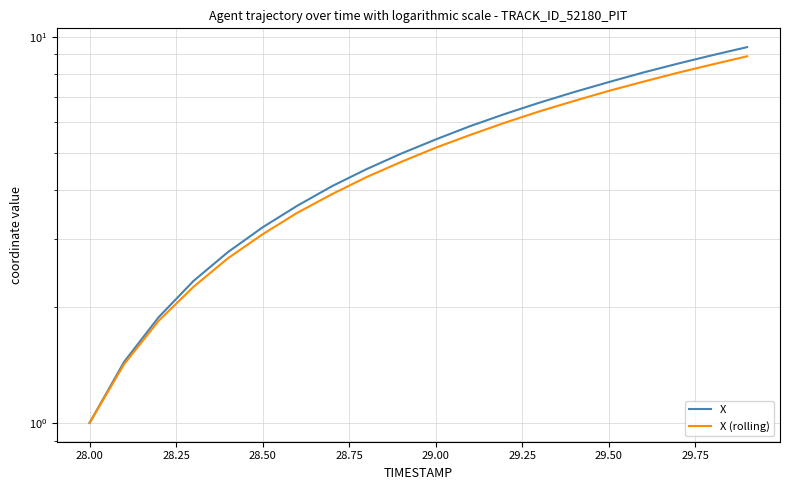

What is the value of the X (rolling) point at the 10th from the left?

4.7